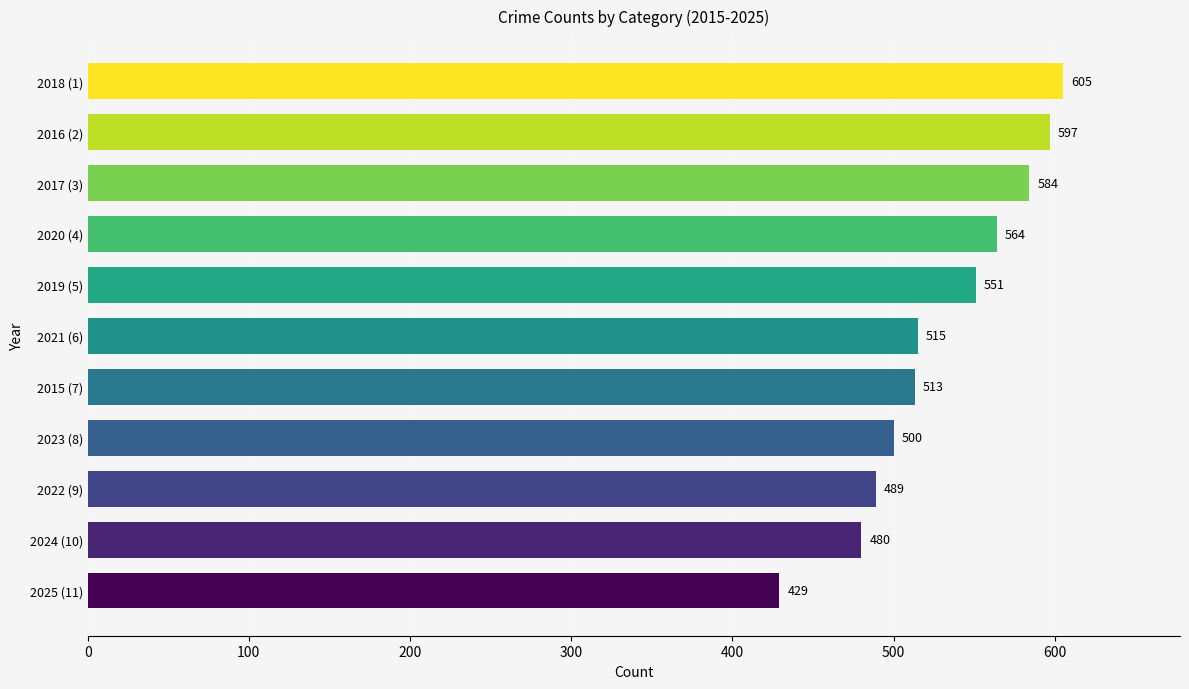

List the labels in order of value, largest first.

2018 (1), 2016 (2), 2017 (3), 2020 (4), 2019 (5), 2021 (6), 2015 (7), 2023 (8), 2022 (9), 2024 (10), 2025 (11)